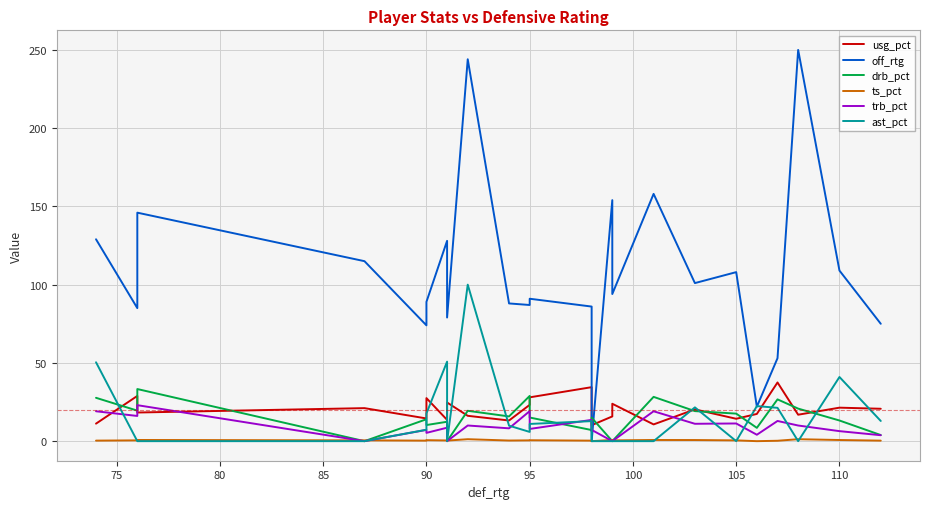

What is the difference between the highest and lowest values at 95?

86.5